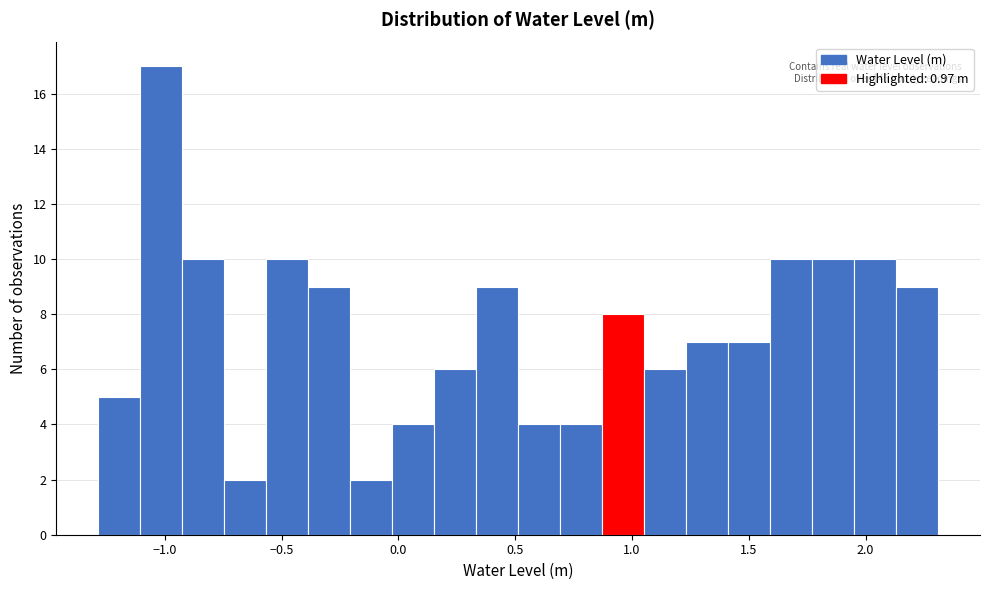

Around what value on the x-axis is the tallest bar? Give the approximate position of its centre, as read against the axis.

-1.00